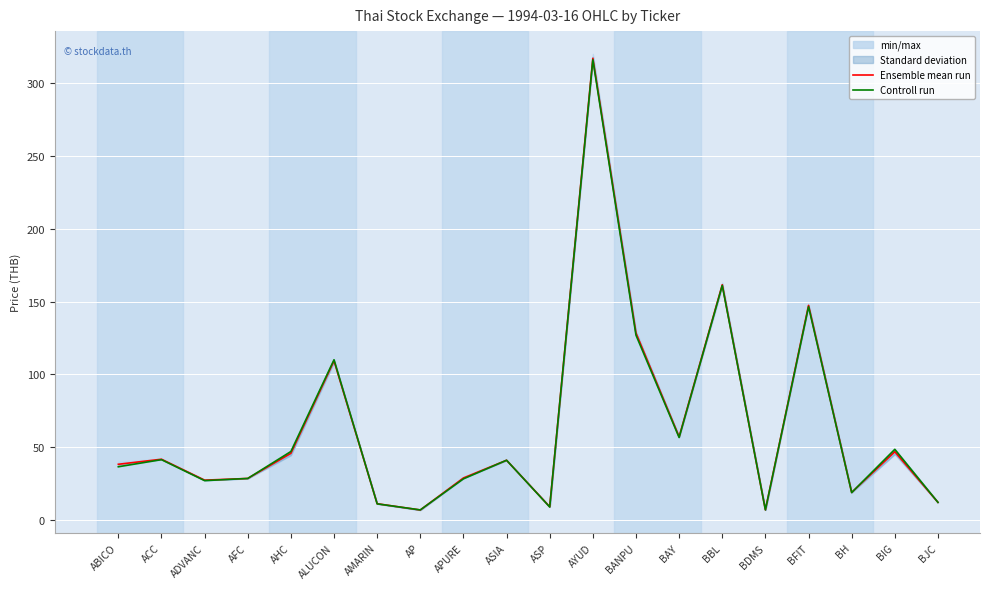

What is the maximum value for Ensemble mean run?

317.0